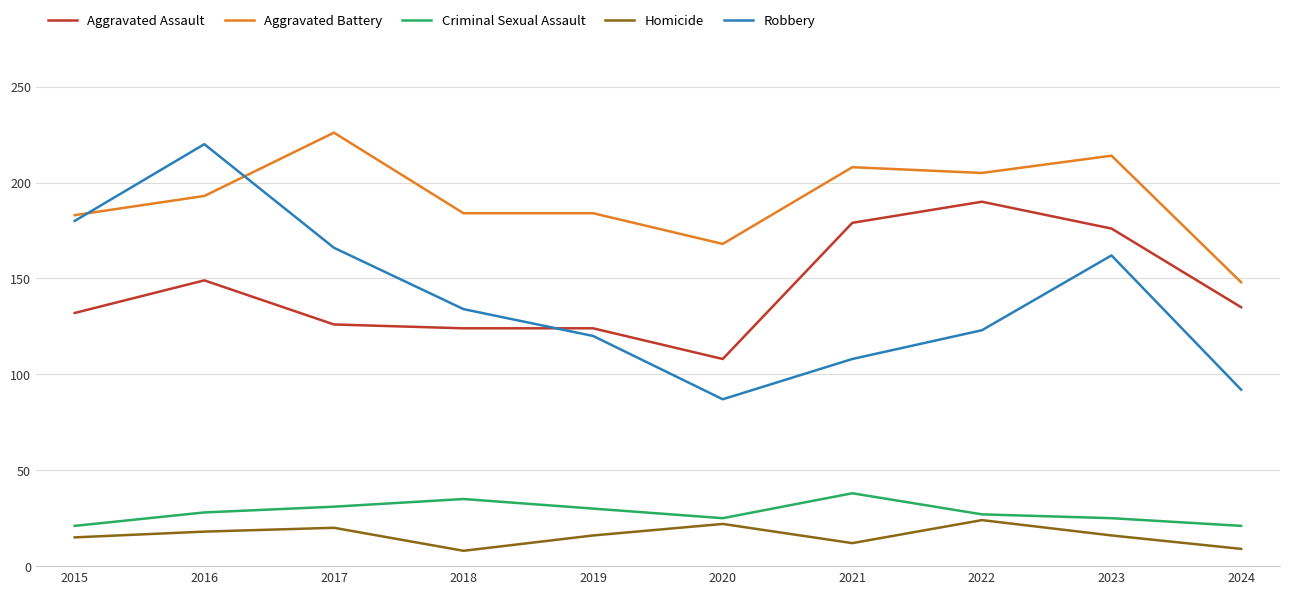

Rank the series at 2019 from highest to lowest value.

Aggravated Battery, Aggravated Assault, Robbery, Criminal Sexual Assault, Homicide